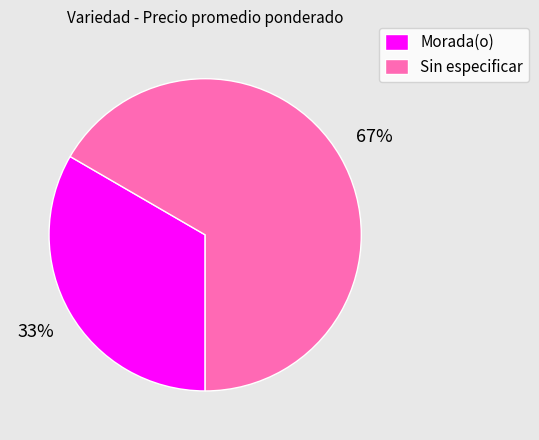

To the nearest percent, what portion does Sin especificar represent?

67%